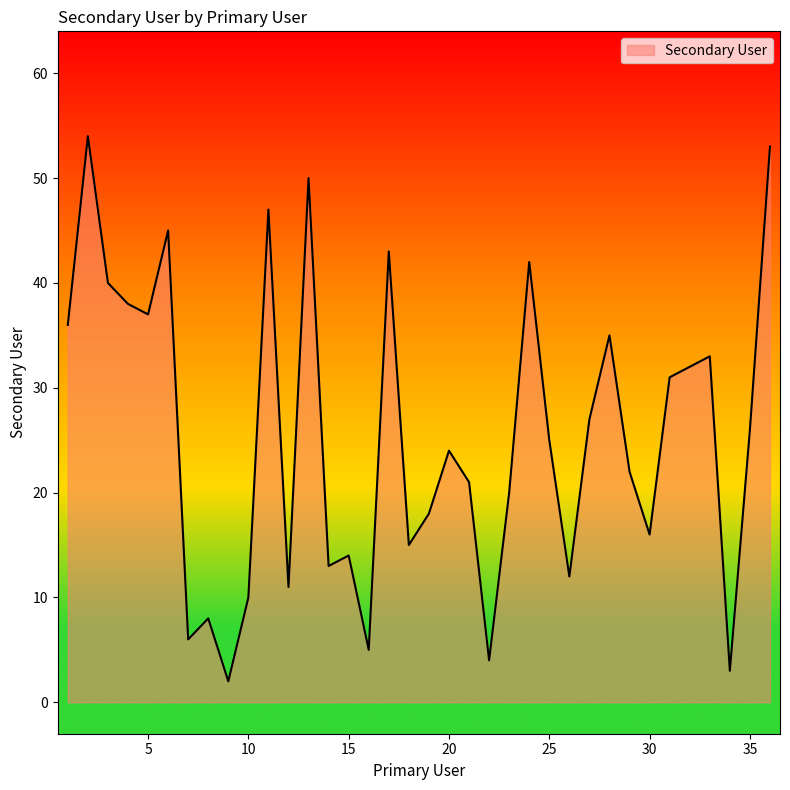

What is the difference between the maximum and minimum values?

52